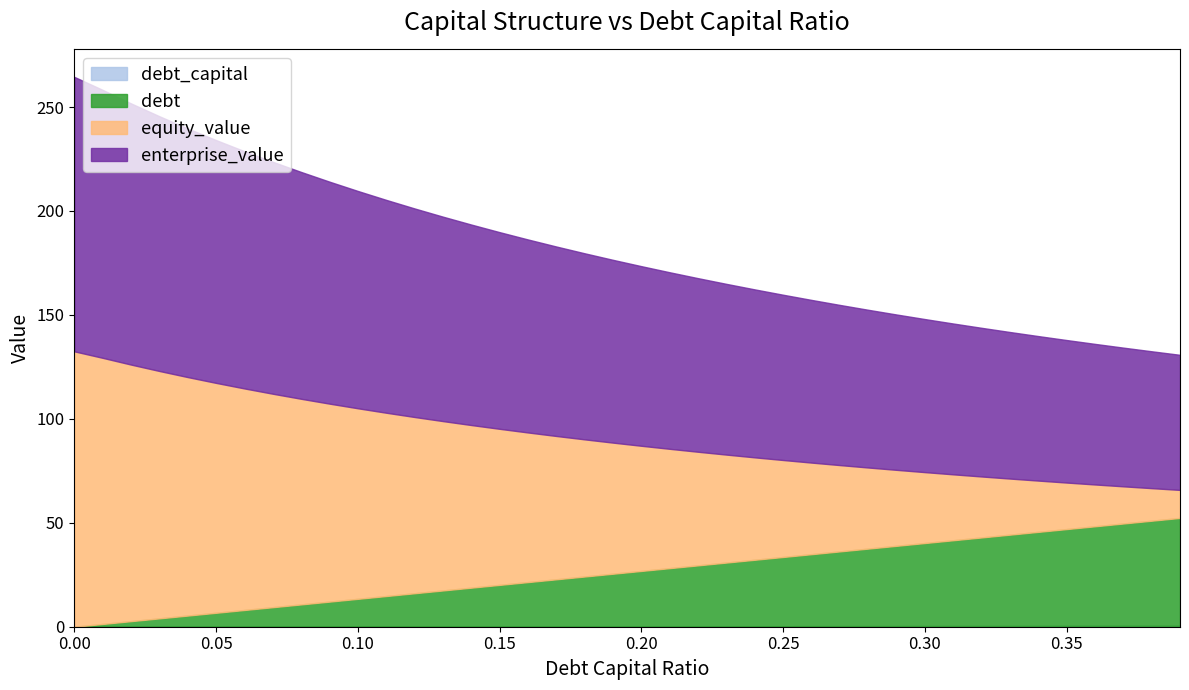

Is it true that debt equals 11.0 at 0.29?

False